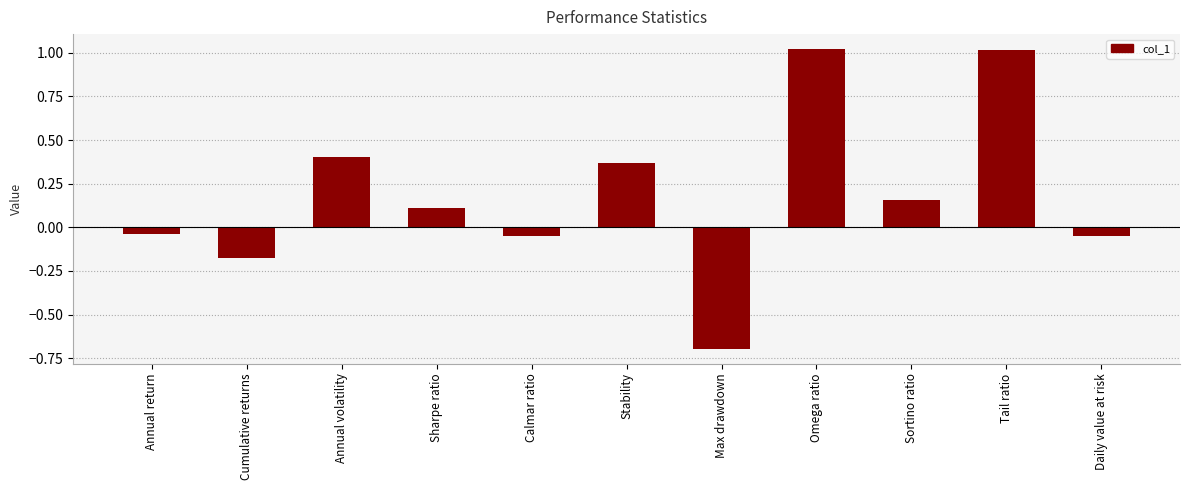

Is it true that the value at Max drawdown is -0.3?

False